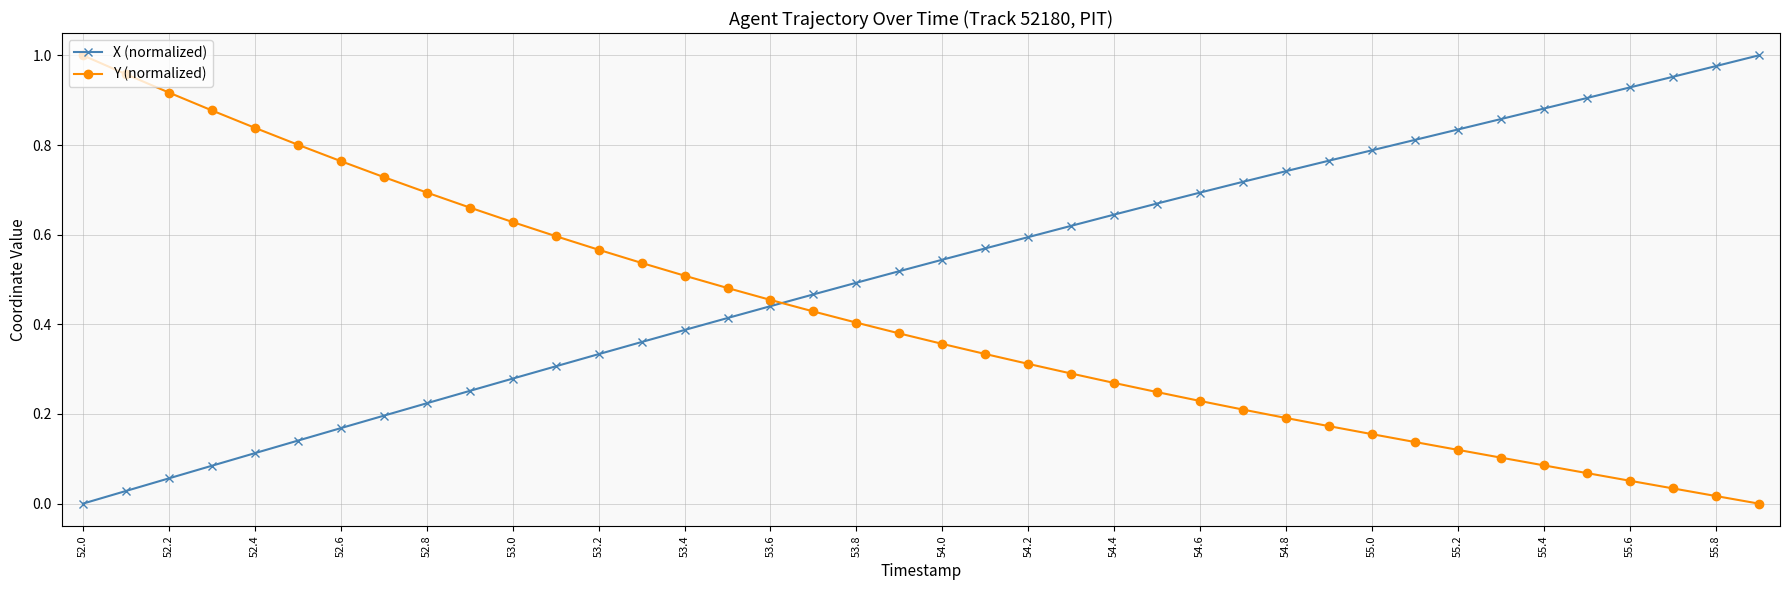

What is the sum of all Y (normalized) values?

16.6